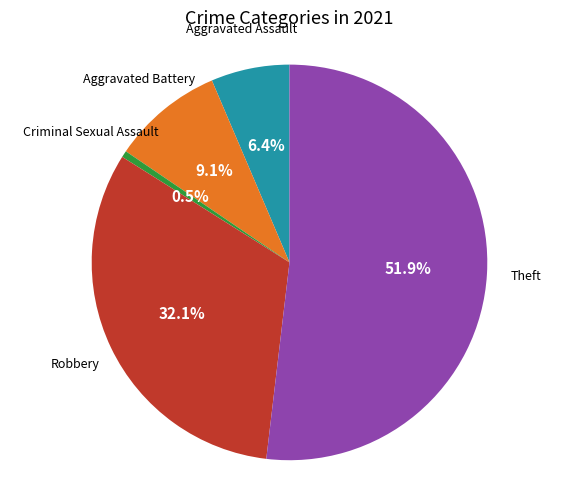

Is there a majority slice in this chart?

Yes